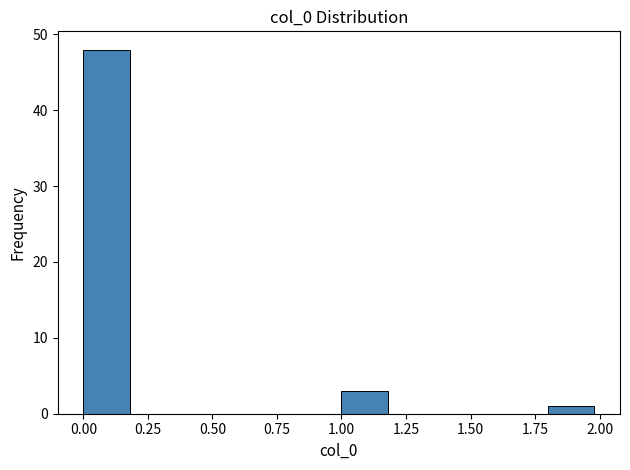

What is the height of the bar covering 1.0 to 1.2 on the x-axis? The values are not printed on the chart, so give them approximately, as read against the axis.

3